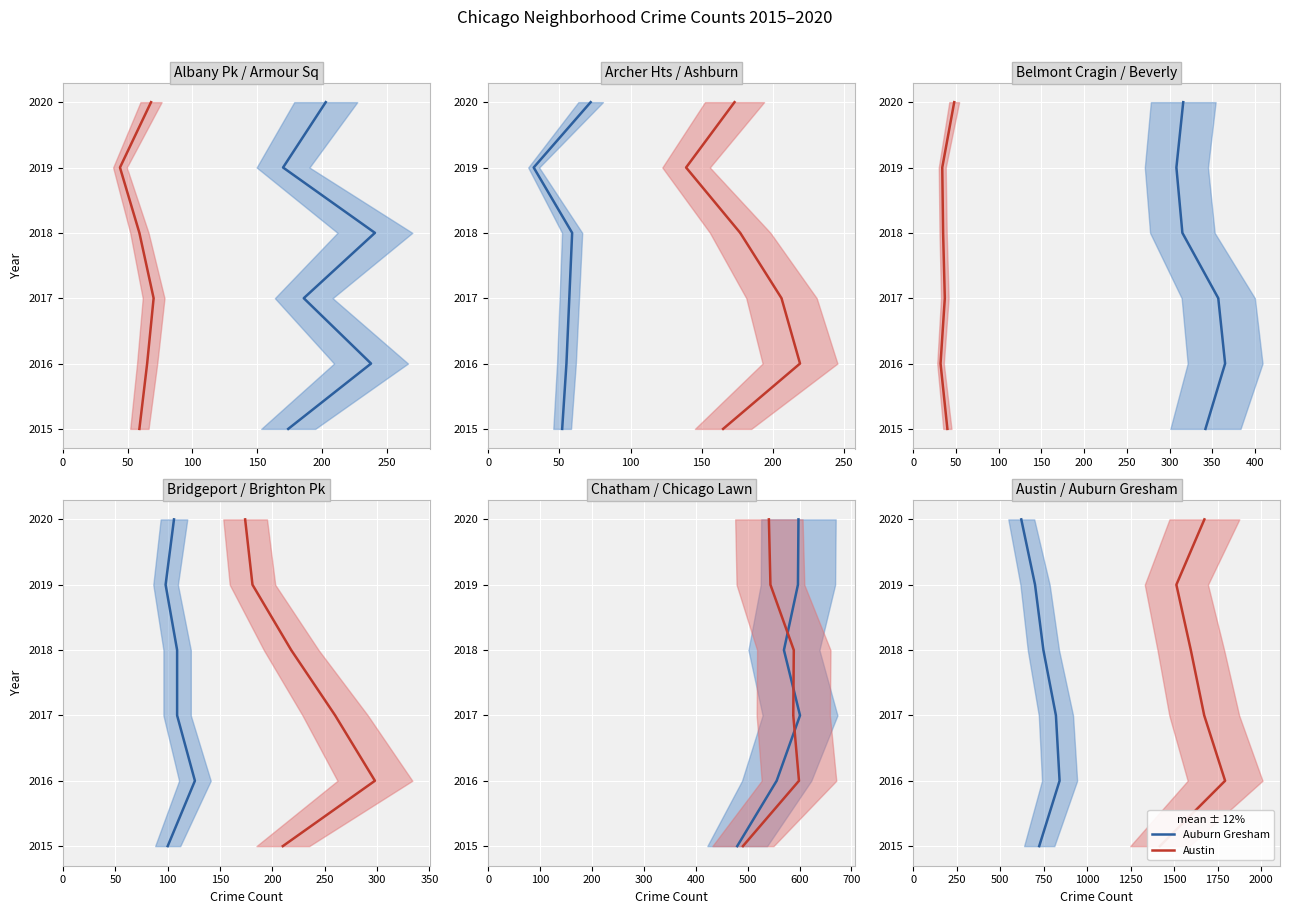

What is the difference between the maximum and minimum values in the 2015 series?

1377